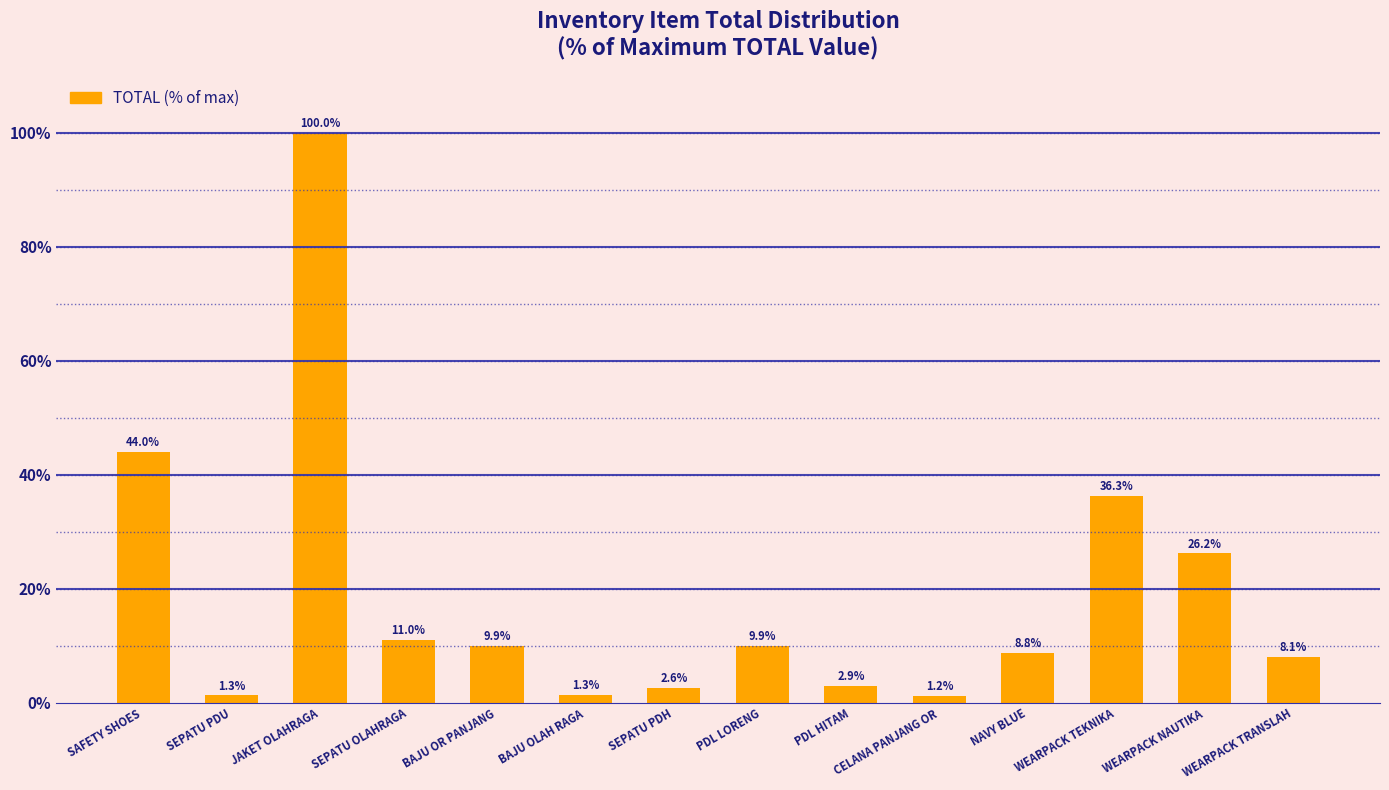

Reading left to right, list all the values displayed in this chart.

44.0	1.3	100.0	11.0	9.9	1.3	2.6	9.9	2.9	1.2	8.8	36.3	26.2	8.1